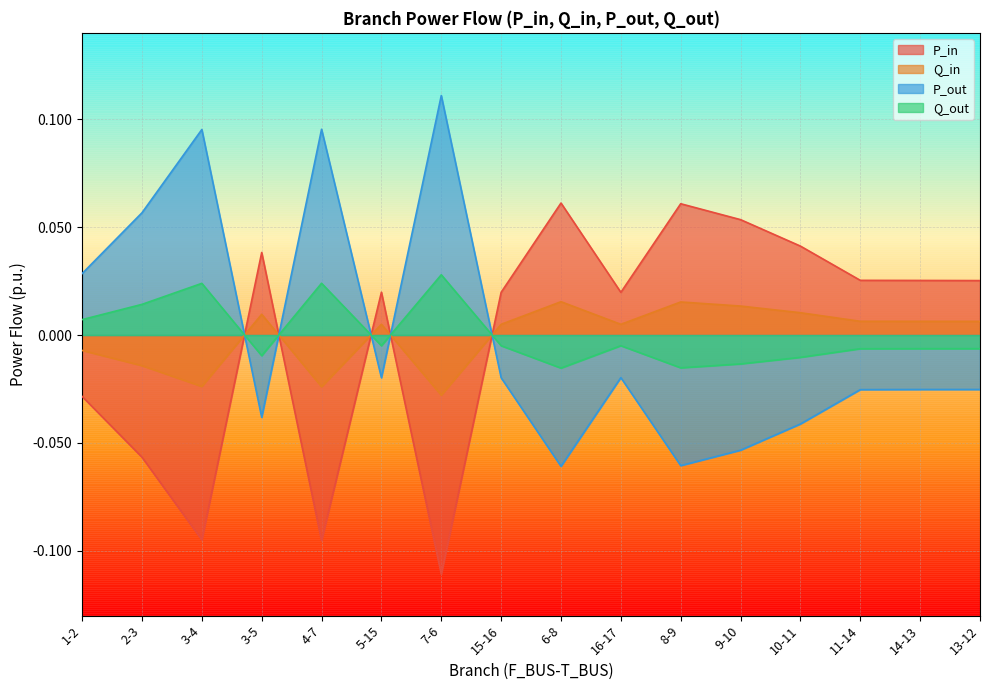

True or false: P_out has a value of -0.0 at 14-13.

False